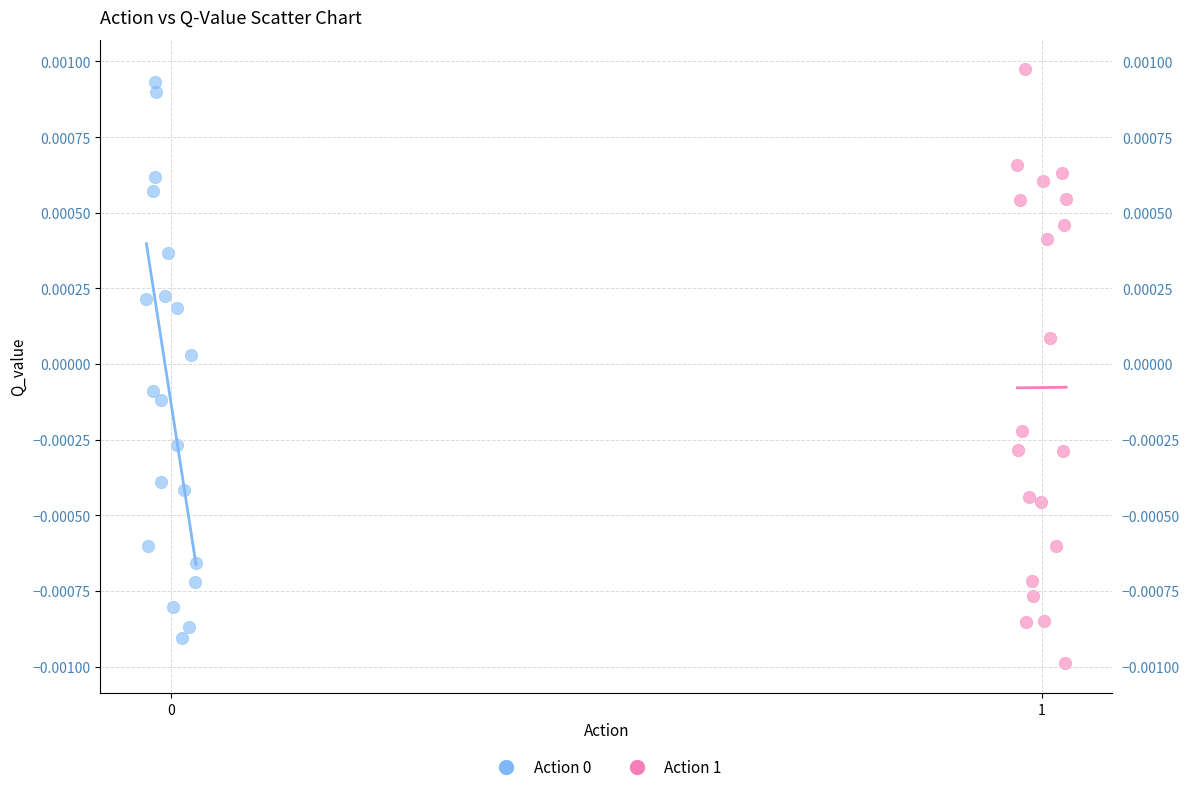

Which series reaches the minimum Y coordinate?

Action 1